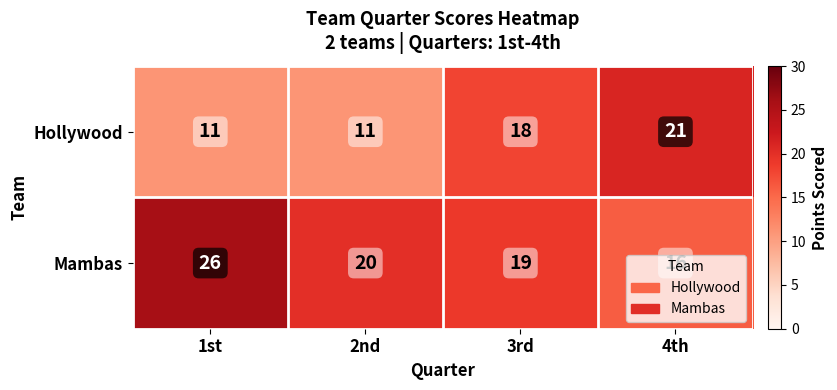

Rank the series at 1st from lowest to highest value.

Hollywood, Mambas